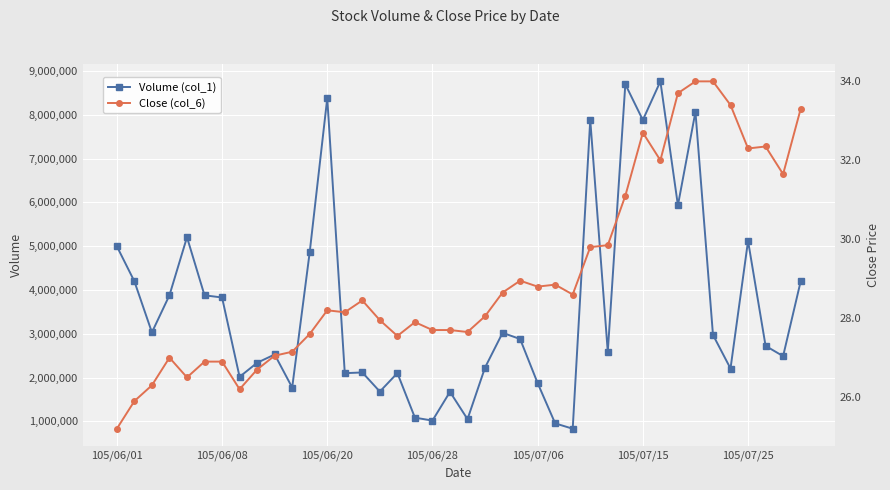

Reading right to left, what are all the values shown in this chart?

Volume (col_1): 4193299.0	2488550.0	2722777.0	5119963.0	2206496.0	2973225.0	8065563.0	5930541.0	8760990.0	7878717.0	8694892.0	2585568.0	7881871.0	832028.0	953631.0	1872774.0	2879751.0	3020970.0	2228301.0	1050446.0	1673569.0	1017482.0	1084401.0	2102100.0	1679858.0	2116359.0	2099848.0	8376838.0	4864027.0	1771750.0	2526315.0	2337136.0	2016174.0	3827509.0	3877562.0	5203231.0	3878736.0	3031030.0	4196004.0	4996384.0
Close (col_6): 33.3	31.6	32.4	32.3	33.4	34.0	34.0	33.7	32.0	32.7	31.1	29.9	29.8	28.6	28.9	28.8	28.9	28.6	28.1	27.6	27.7	27.7	27.9	27.6	27.9	28.4	28.1	28.2	27.6	27.1	27.1	26.7	26.2	26.9	26.9	26.5	27.0	26.3	25.9	25.2